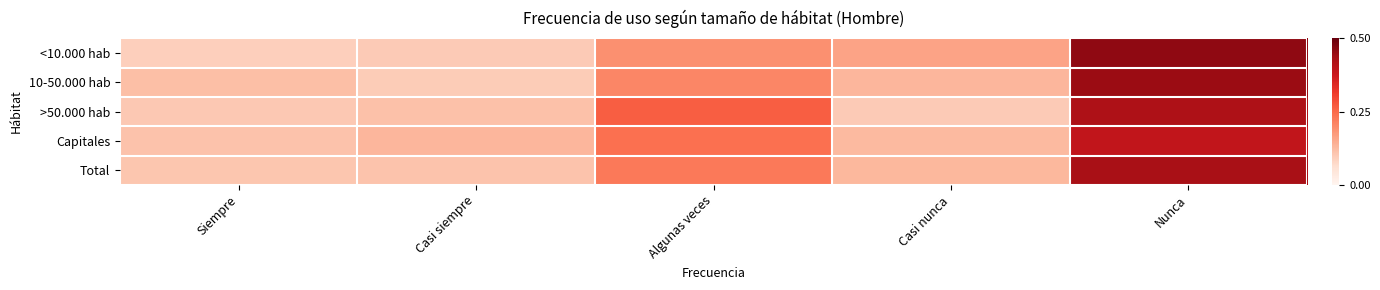

Reading left to right, what are all the values shown in this chart?

<10.000 hab: Siempre=0.1	Casi siempre=0.1	Algunas veces=0.2	Casi nunca=0.2	Nunca=0.5
10-50.000 hab: Siempre=0.1	Casi siempre=0.1	Algunas veces=0.2	Casi nunca=0.1	Nunca=0.4
>50.000 hab: Siempre=0.1	Casi siempre=0.1	Algunas veces=0.3	Casi nunca=0.1	Nunca=0.4
Capitales: Siempre=0.1	Casi siempre=0.1	Algunas veces=0.2	Casi nunca=0.1	Nunca=0.4
Total: Siempre=0.1	Casi siempre=0.1	Algunas veces=0.2	Casi nunca=0.1	Nunca=0.4